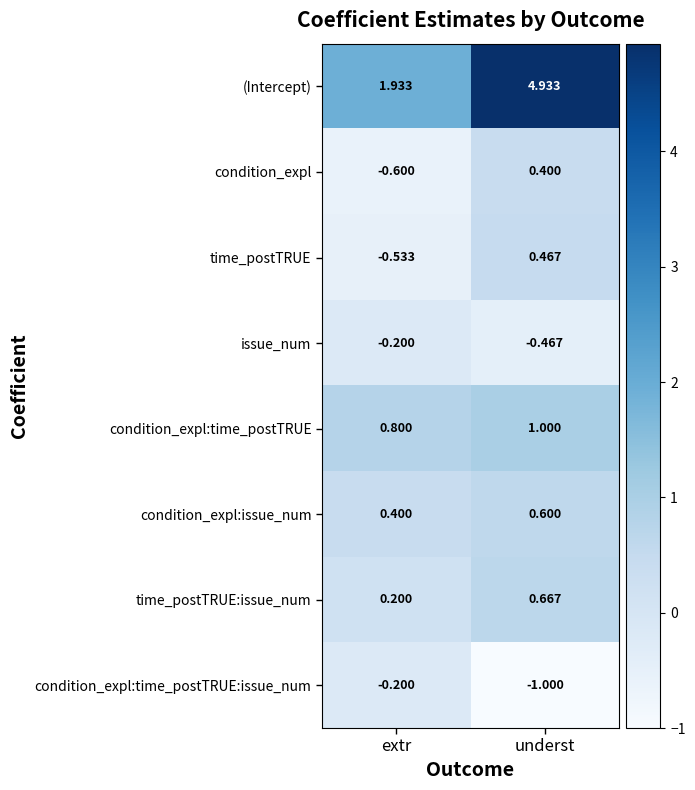

At which label is time_postTRUE:issue_num closest to 0?

extr